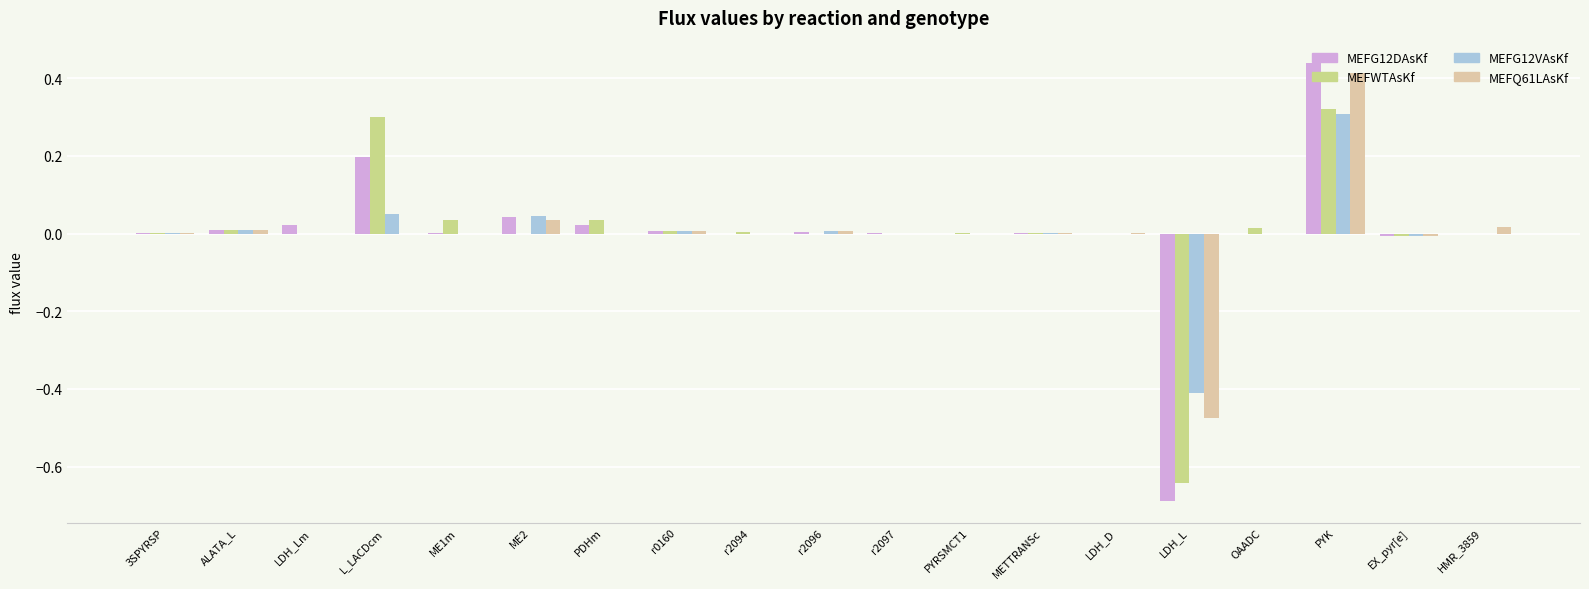

The MEFG12DAsKf series shows 0.0 at r2097. True or false?

True